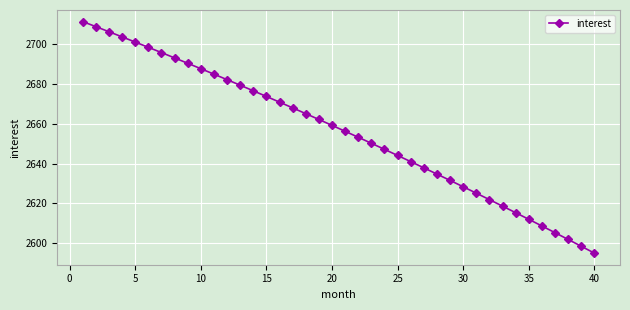

What is the maximum value shown in the chart?

2711.0